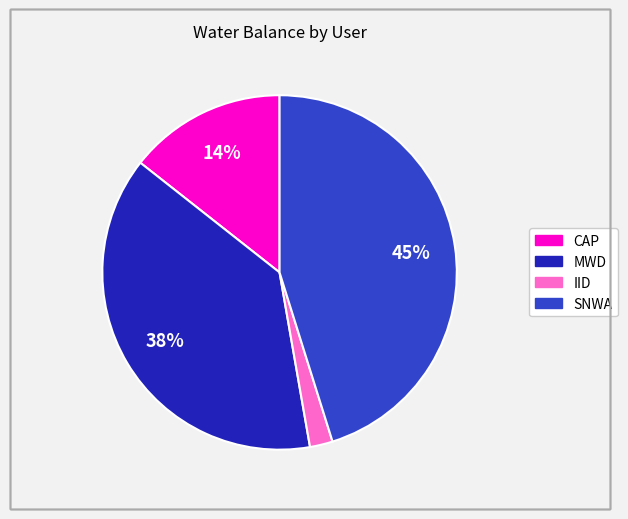

True or false: MWD accounts for 38% of the total.

True